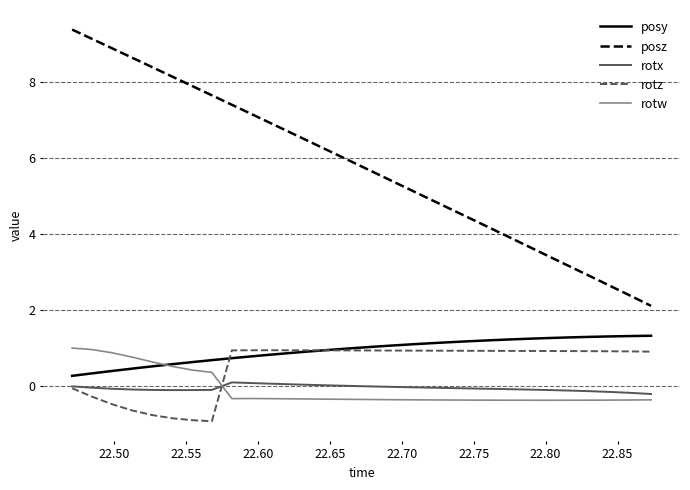

Which series has the widest spread of values?

posz